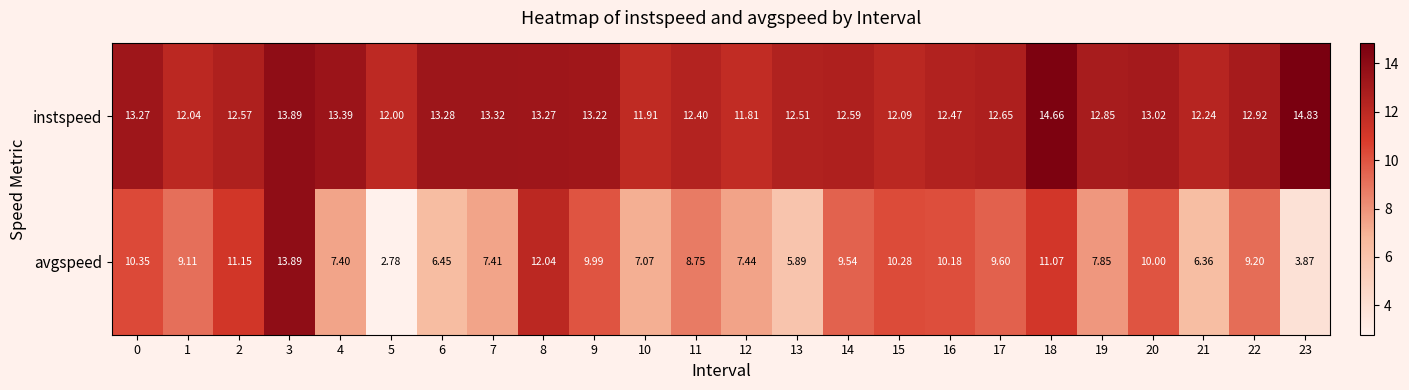

What is the maximum value shown in the chart?

14.8